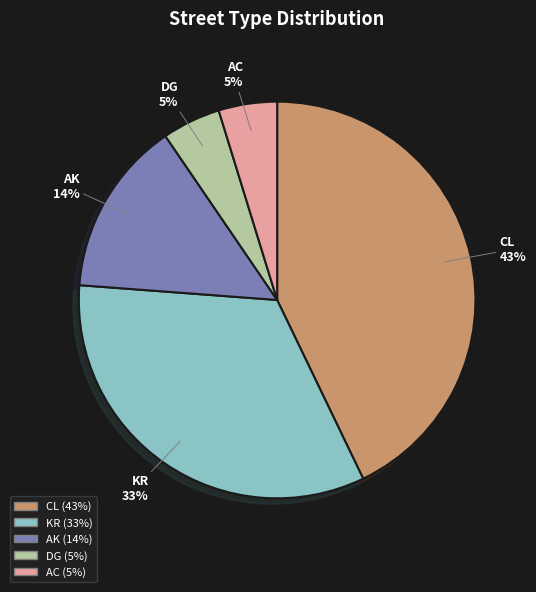

Approximately how many times larger is the value at CL compared to KR?

1.3